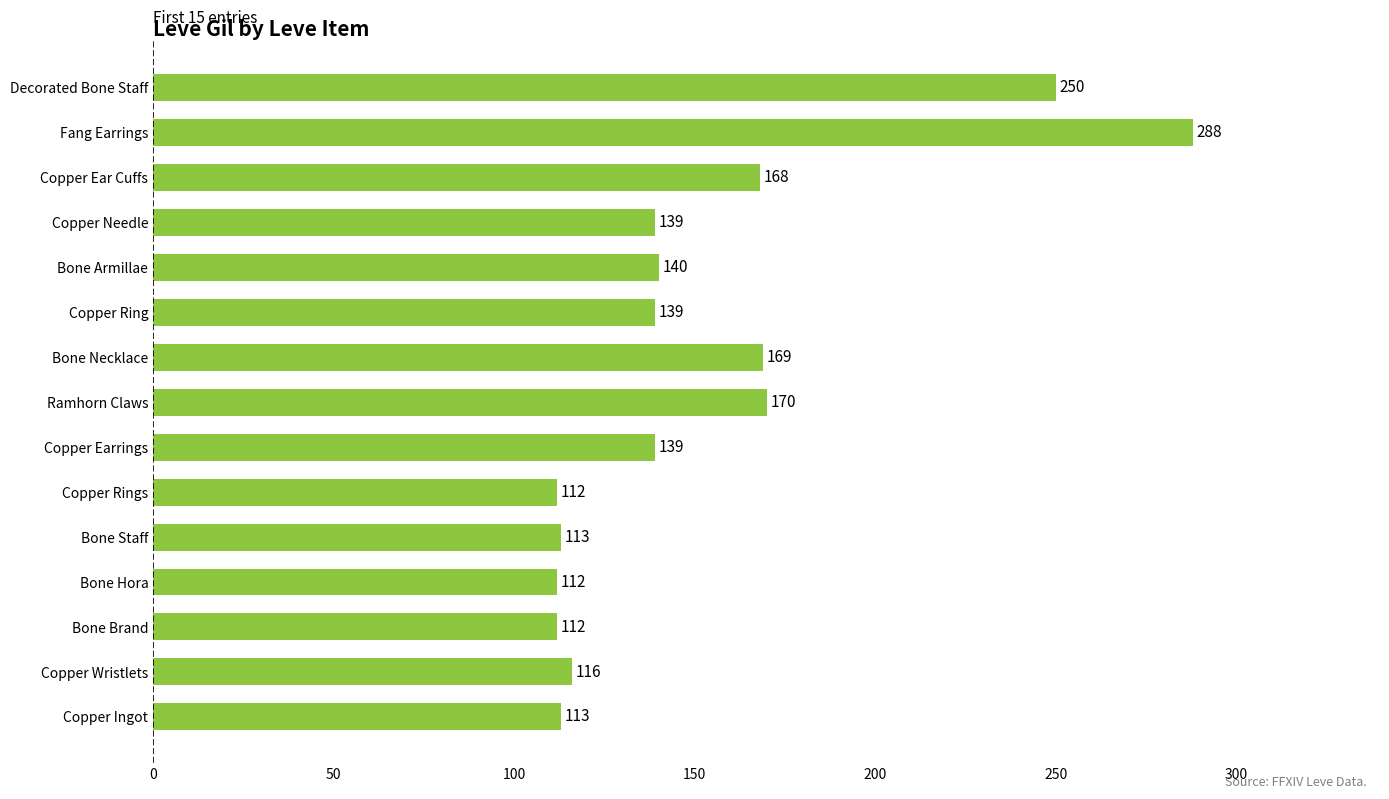

The chart shows a value of 74 at Bone Hora. True or false?

False